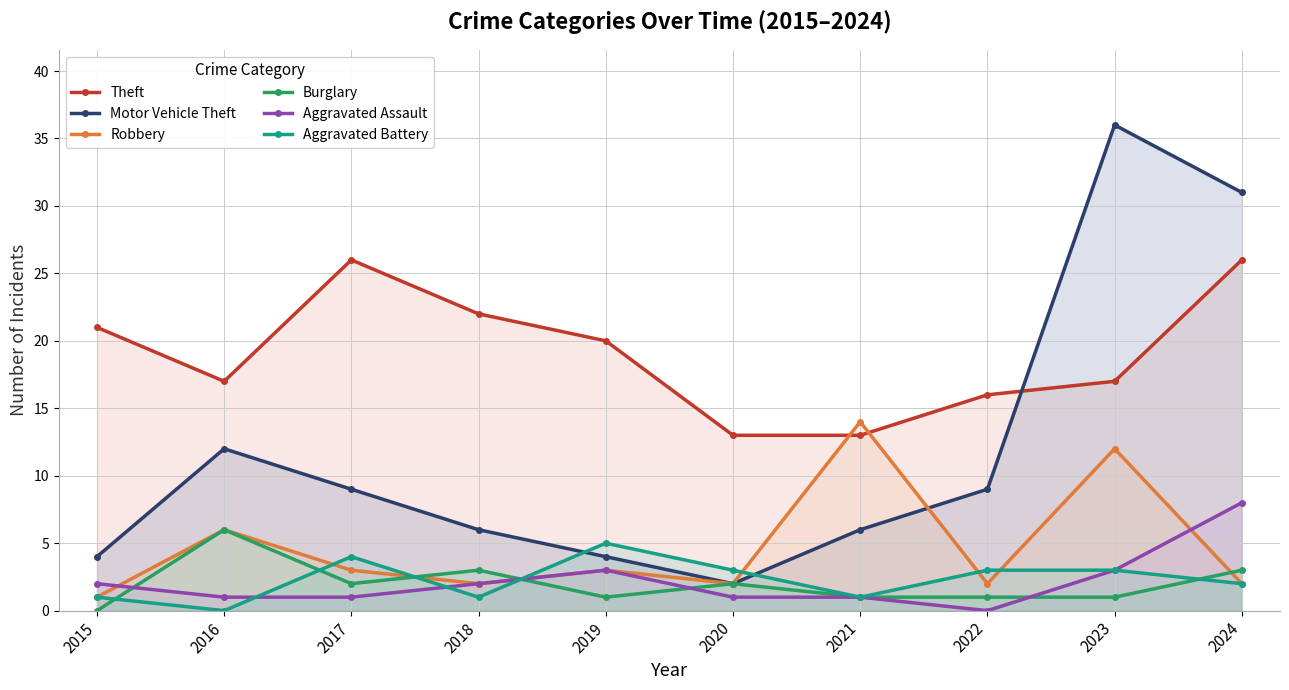

What is the sum of all Burglary values?

20